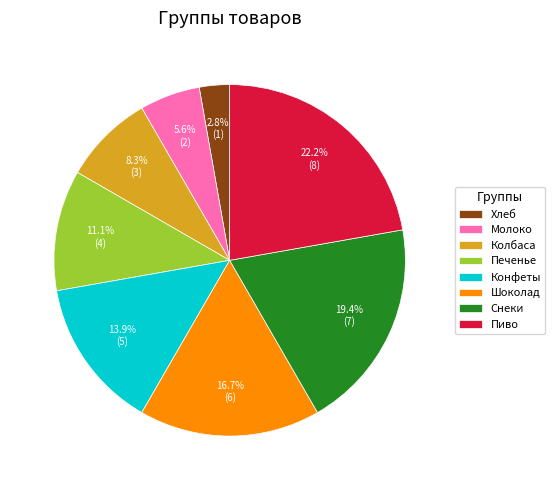

How many segments does this pie chart have?

8